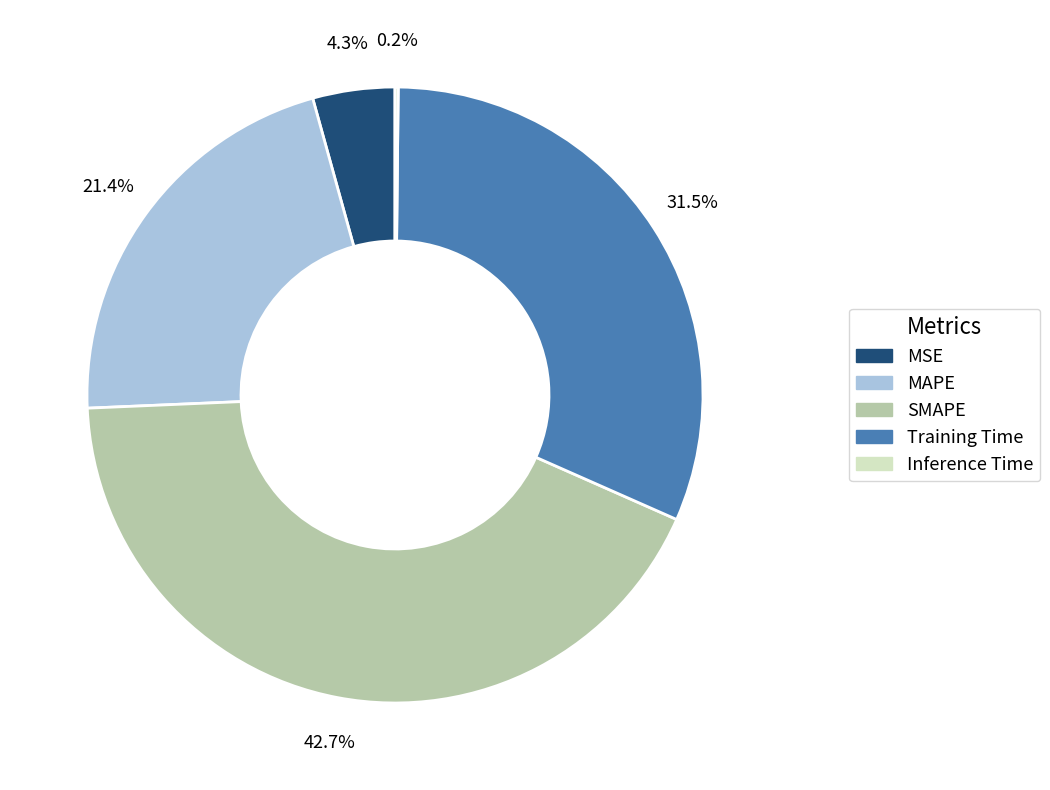

Combined, do Training Time and MSE account for over 50%?

No